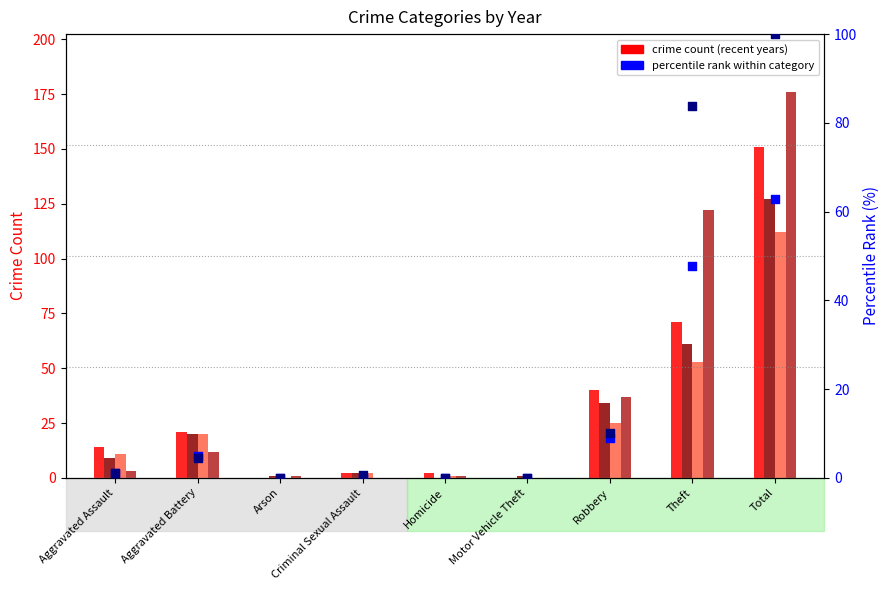

Is the value of percentile 2016 at Theft greater than the value of percentile 2015 at Robbery?

Yes